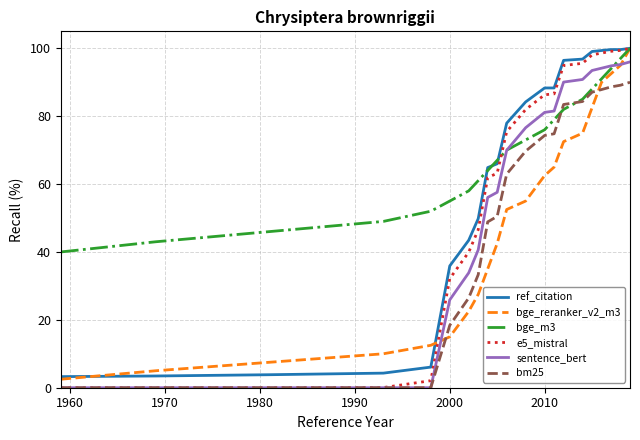

Which series has the largest total across all categories?

bge_m3